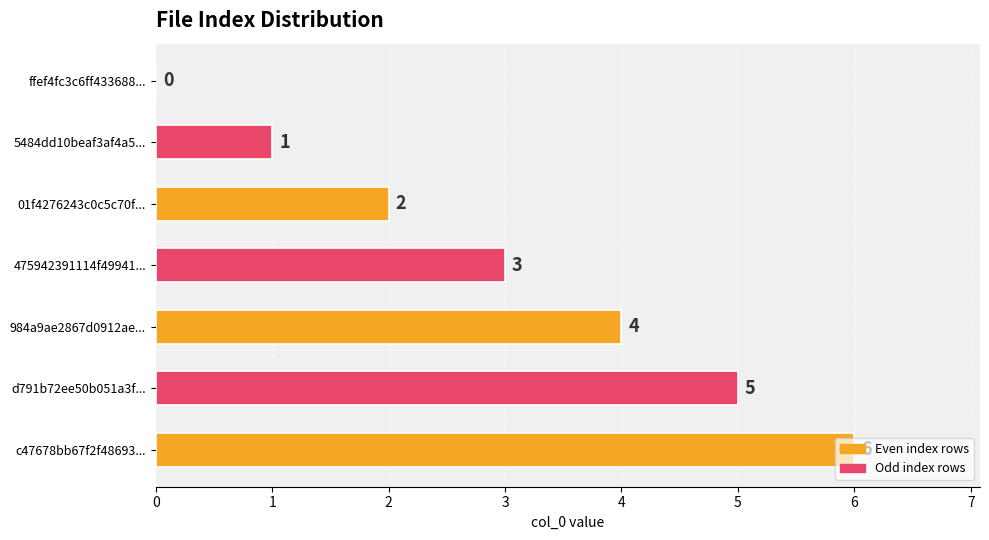

Between 5484dd10beaf3af4a5... and 01f4276243c0c5c70f..., which is larger?

01f4276243c0c5c70f...